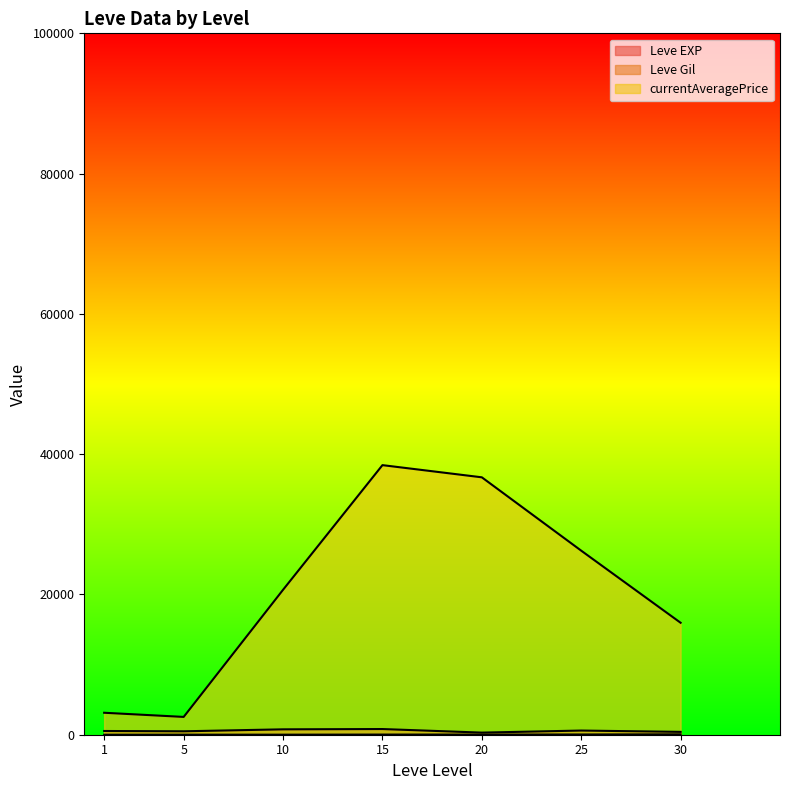

Which has a higher value, 1 or 15?

15